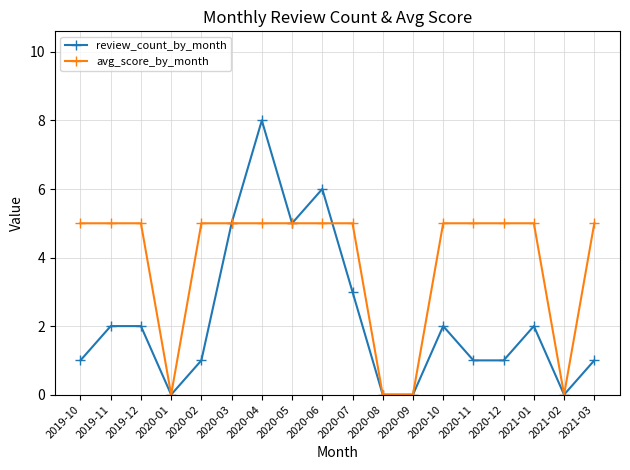

Reading left to right, what are all the values shown in this chart?

review_count_by_month: 1	2	2	0	1	5	8	5	6	3	0	0	2	1	1	2	0	1
avg_score_by_month: 5	5	5	0	5	5	5	5	5	5	0	0	5	5	5	5	0	5